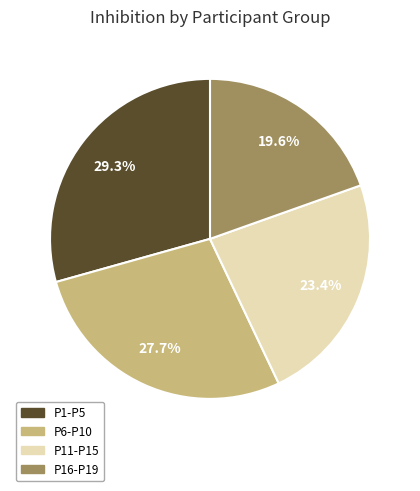

Which slice is the largest?

P1-P5